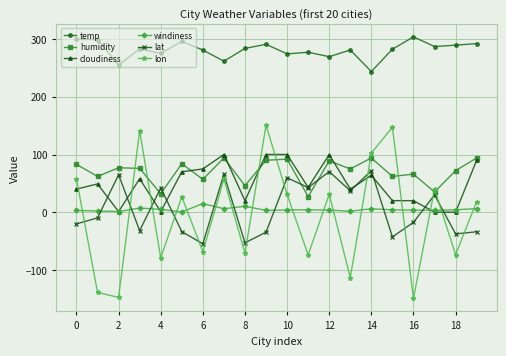

What is the value of the lon point at the 17th from the left?

-149.3